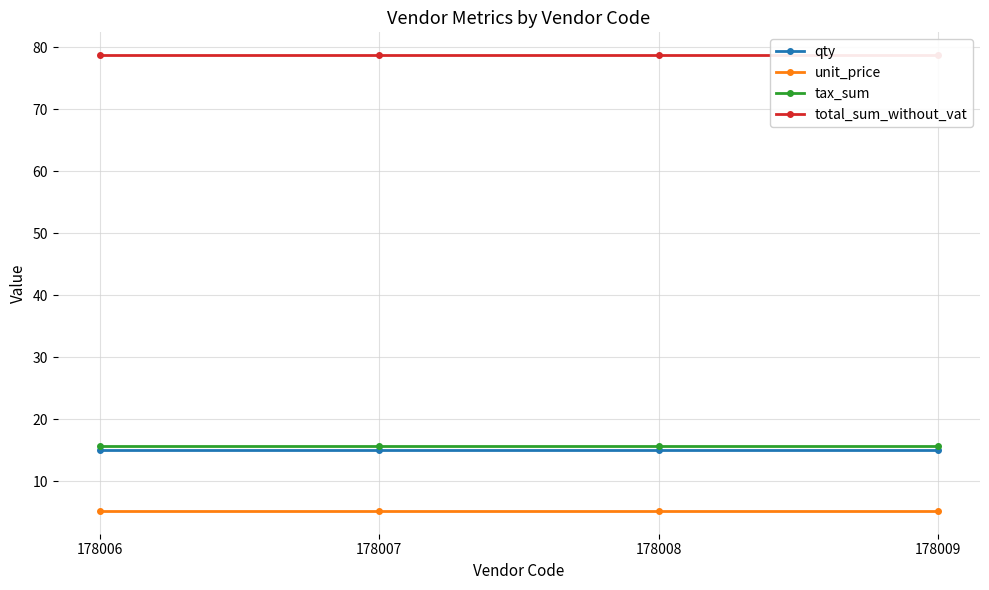

True or false: tax_sum and unit_price intersect in this chart.

False